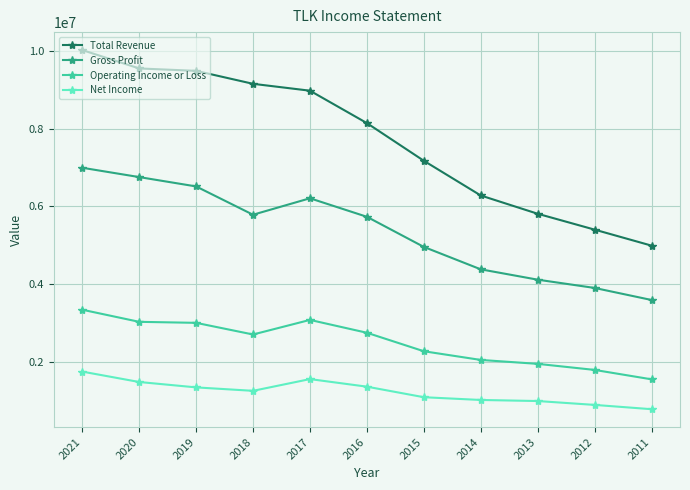

Rank the series at 2011 from highest to lowest value.

Total Revenue, Gross Profit, Operating Income or Loss, Net Income